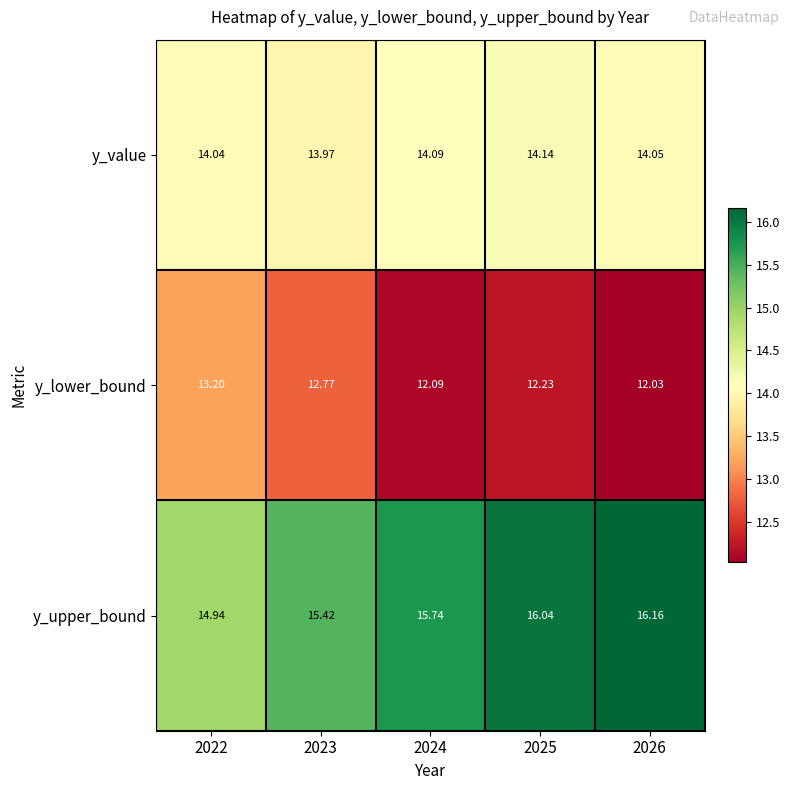

Rank the series at 2023 from lowest to highest value.

y_lower_bound, y_value, y_upper_bound